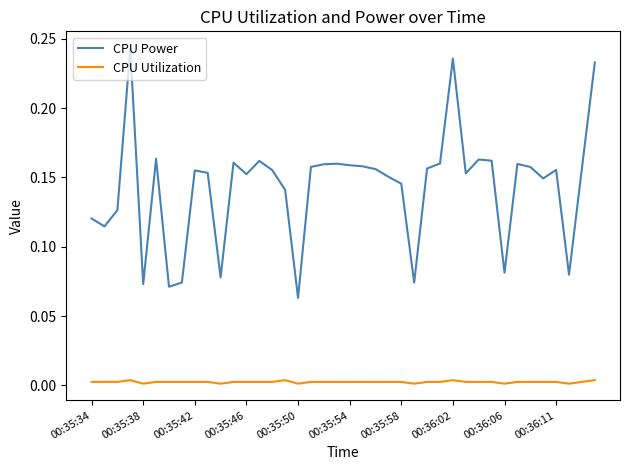

Which series has the widest spread of values?

CPU Power